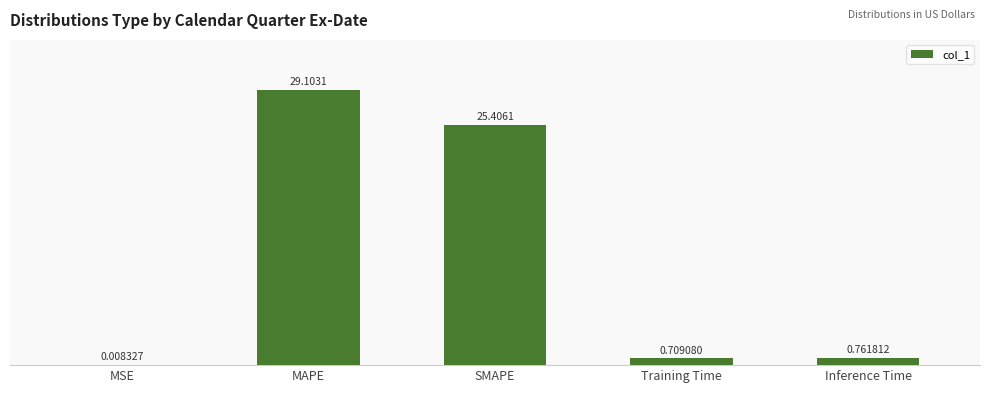

What is the difference between the values at MAPE and SMAPE?

3.7